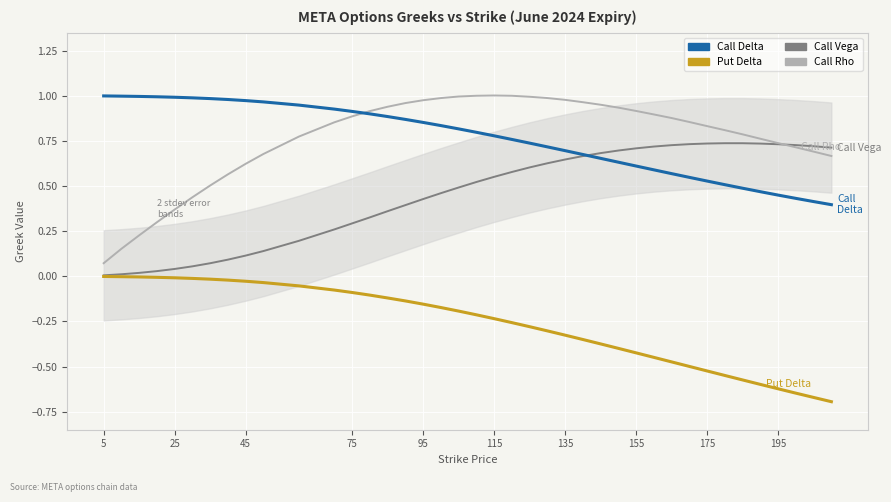

What is the sum of all Call Vega values?

18.1